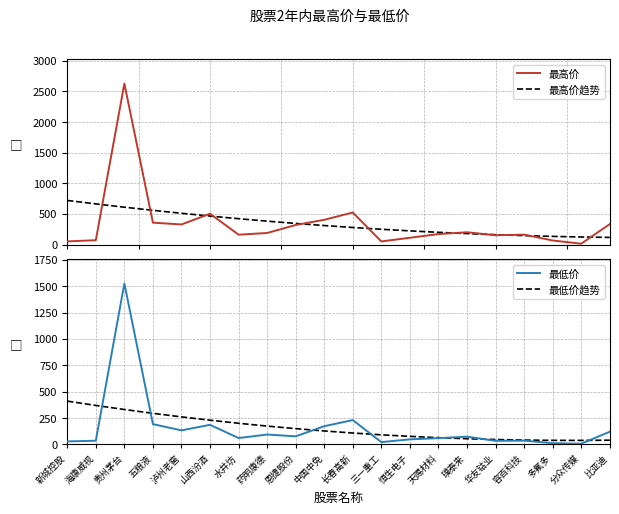

Rank the categories by 最高价 value from highest to lowest.

贵州茅台, 长春高新, 山西汾酒, 中国中免, 五粮液, 比亚迪, 泸州老窖, 恩捷股份, 璞泰来, 药明康德, 天赐材料, 容百科技, 水井坊, 华友钴业, 恒生电子, 海康威视, 多氟多, 新城控股, 三一重工, 分众传媒